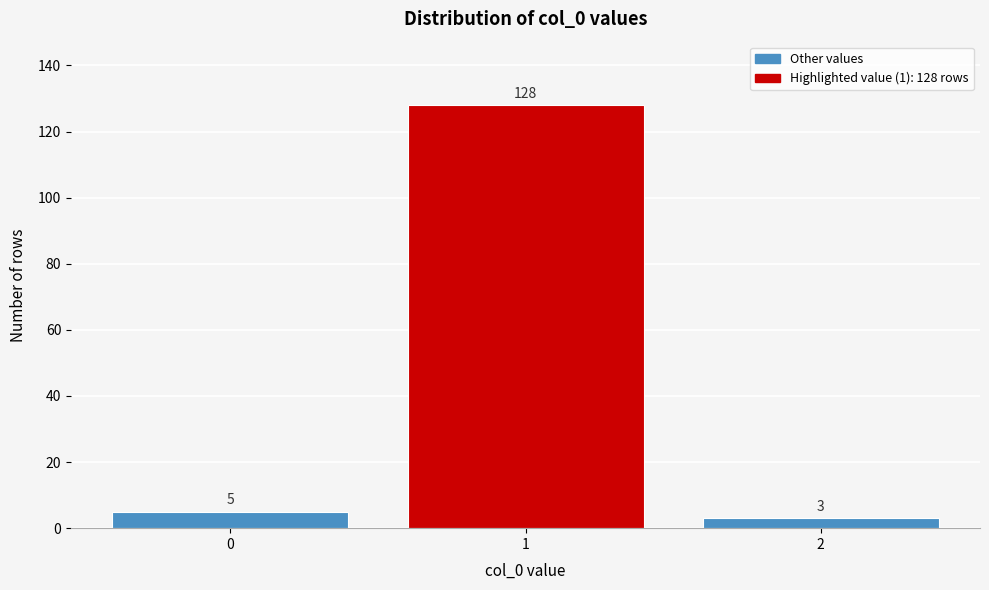

Reading left to right, list all the values displayed in this chart.

5	128	3